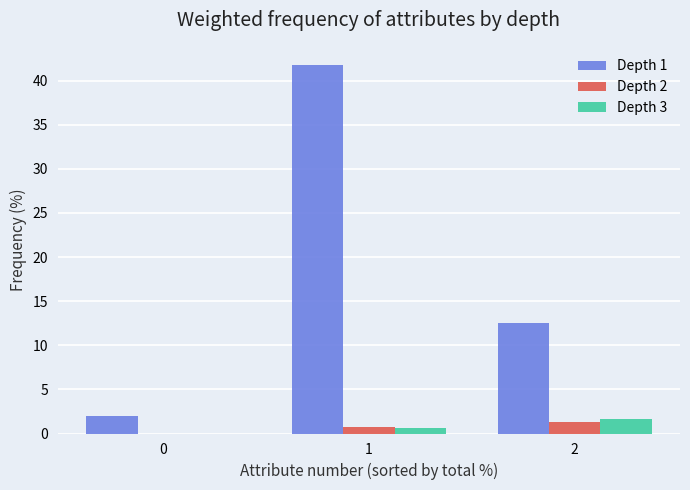

How many values in the Depth 2 series exceed 0?

2